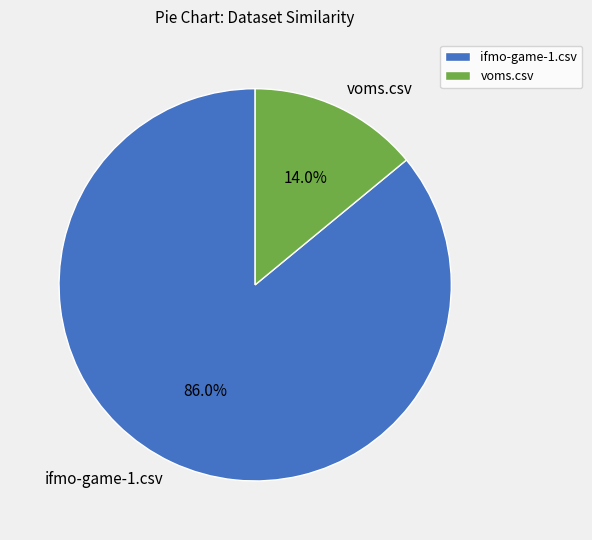

To the nearest percent, what is the combined percentage of ifmo-game-1.csv and voms.csv?

100%